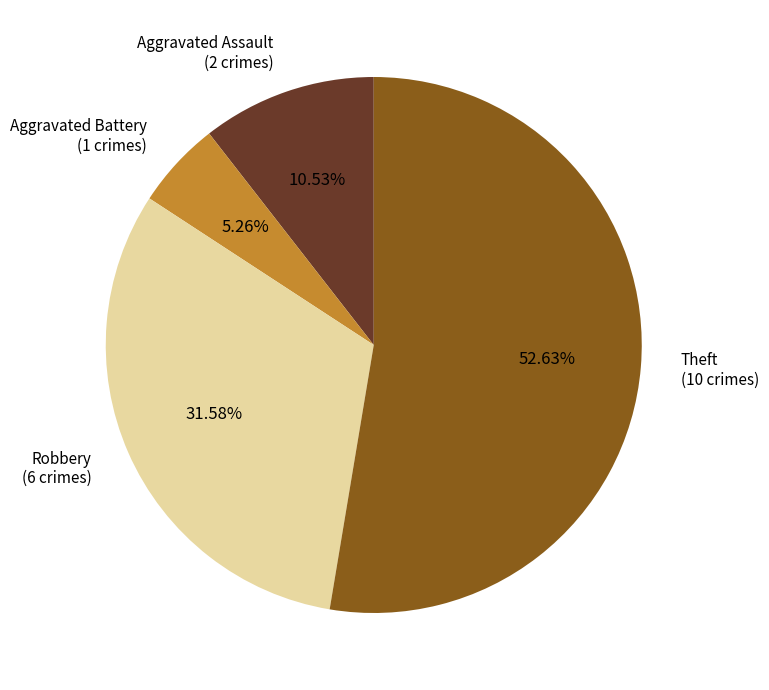

Is there any slice that represents more than half of the pie?

Yes